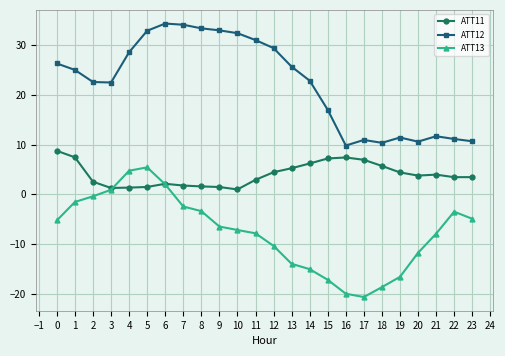

What are all the series names shown in the legend?

ATT11, ATT12, ATT13